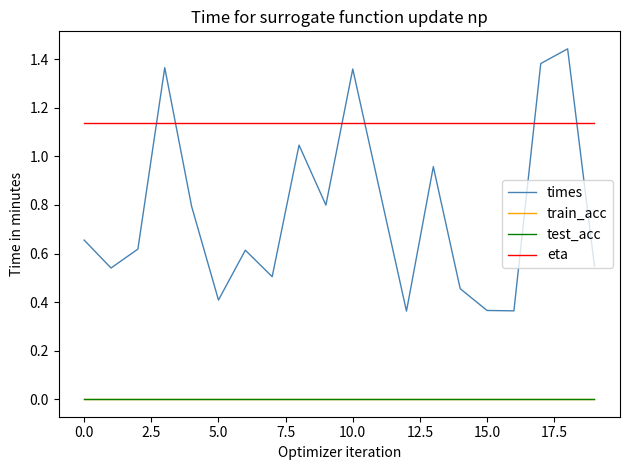

Does the chart display data point markers on the line(s)?

No